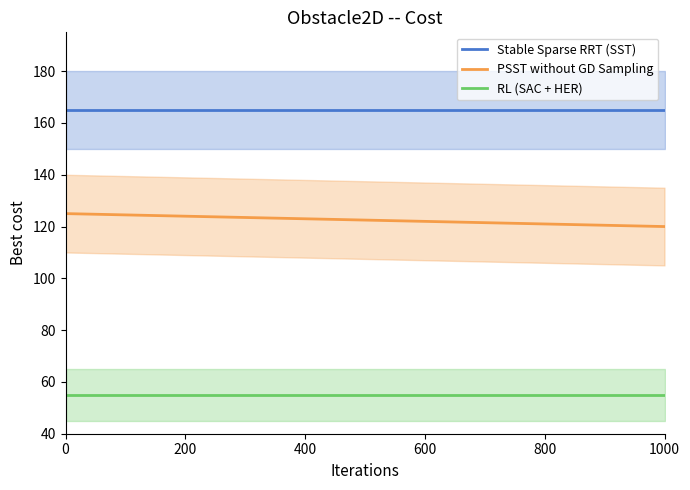

What is the sum of all RL (SAC + HER) values?

1650.0